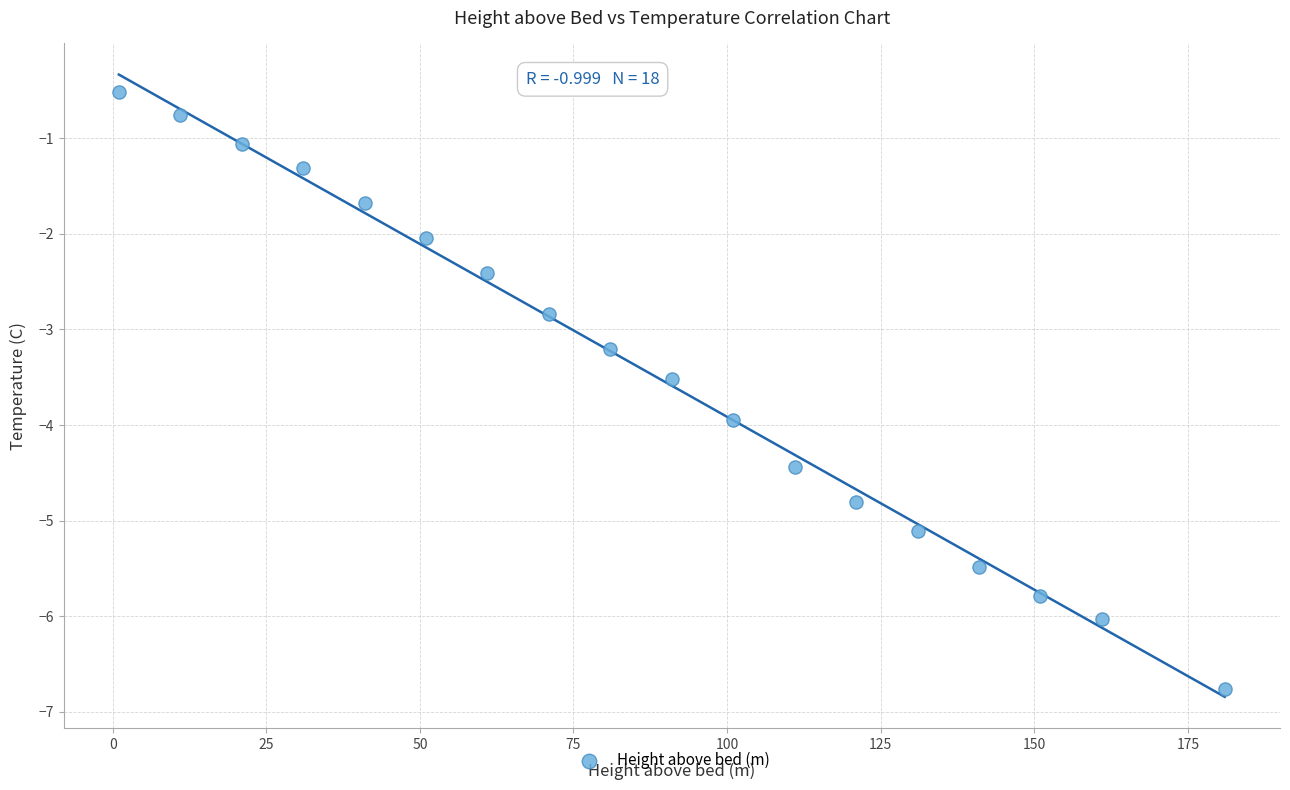

What is the range of Y values (max minus min)?

6.3